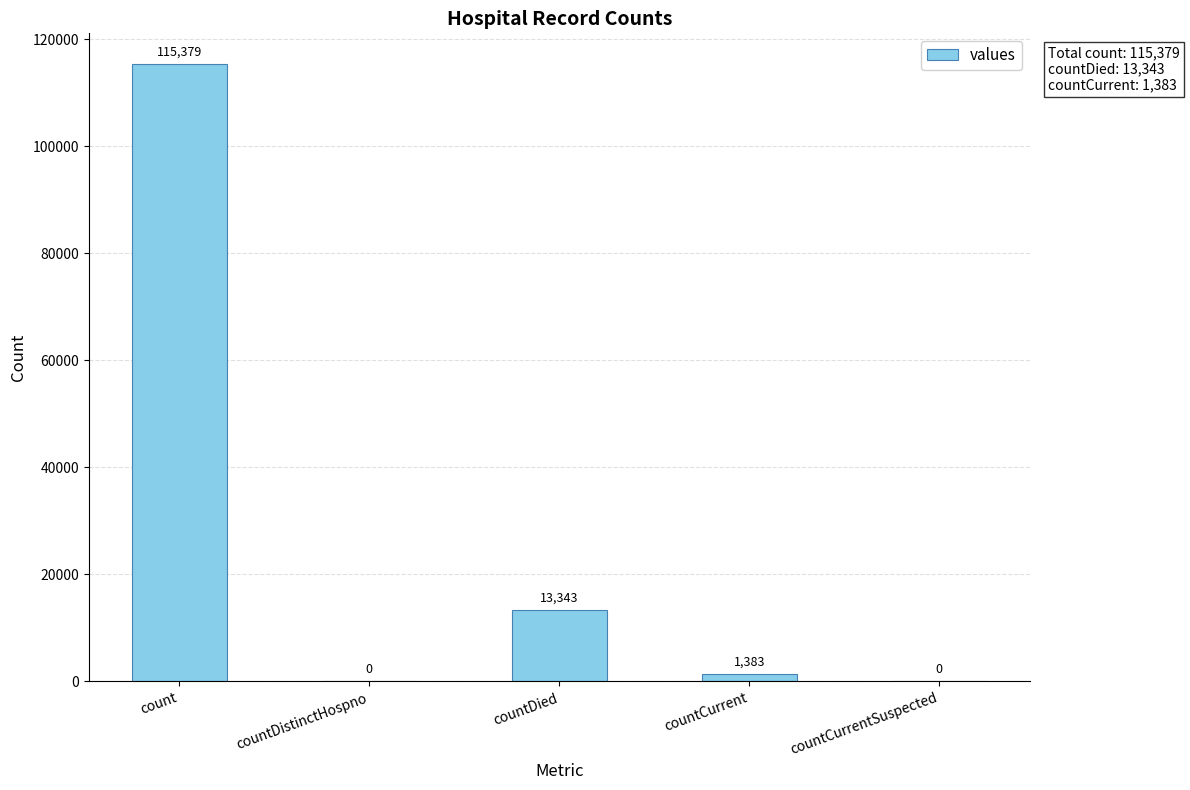

What is the sum of all values?

130105